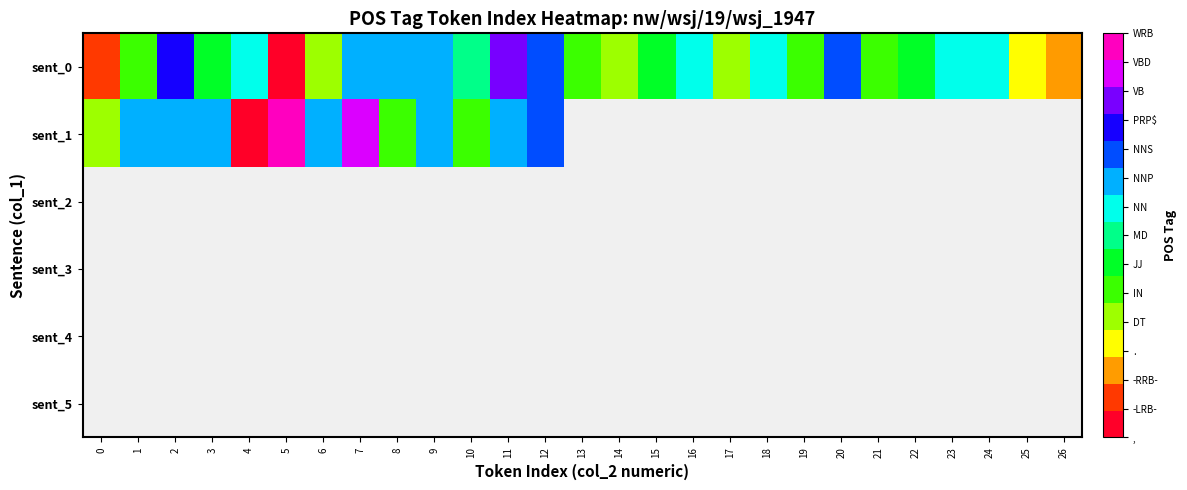

Is it true that sent_1 equals 9.0 at 3?

True